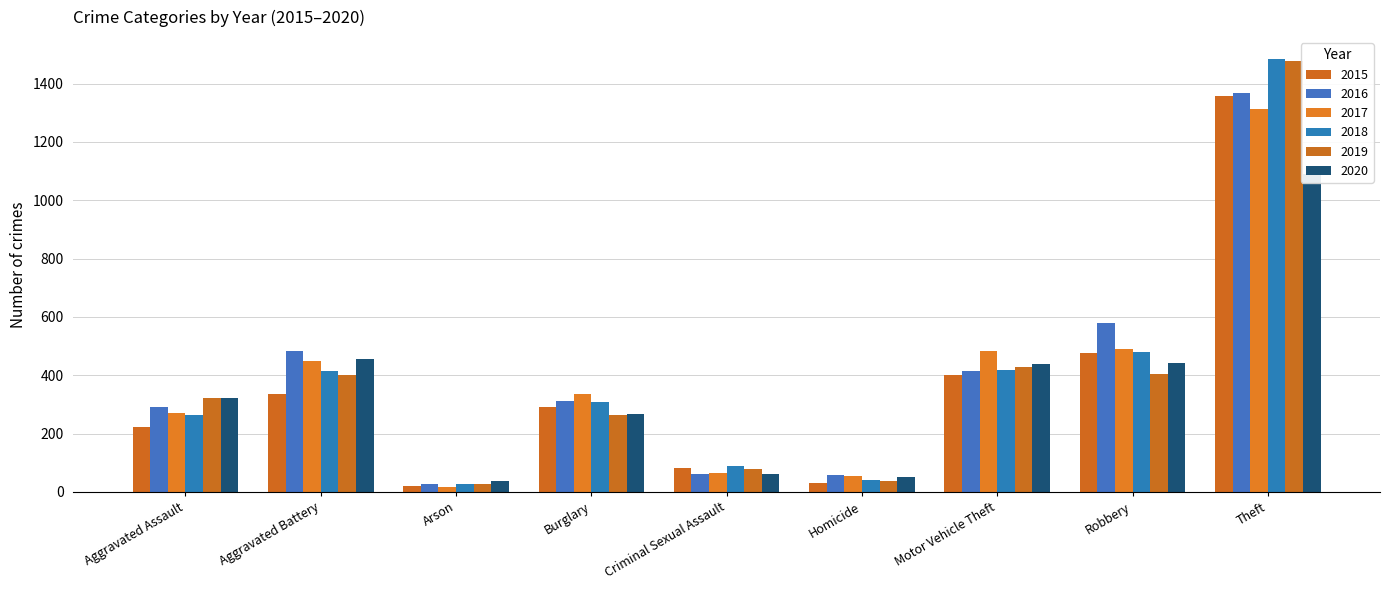

Which has a higher value, Arson or Burglary?

Burglary